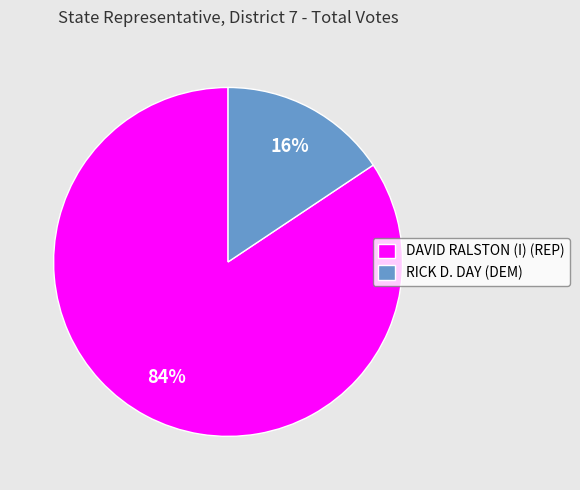

What percentage is the DAVID RALSTON (I) (REP) slice, to the nearest percent?

84%